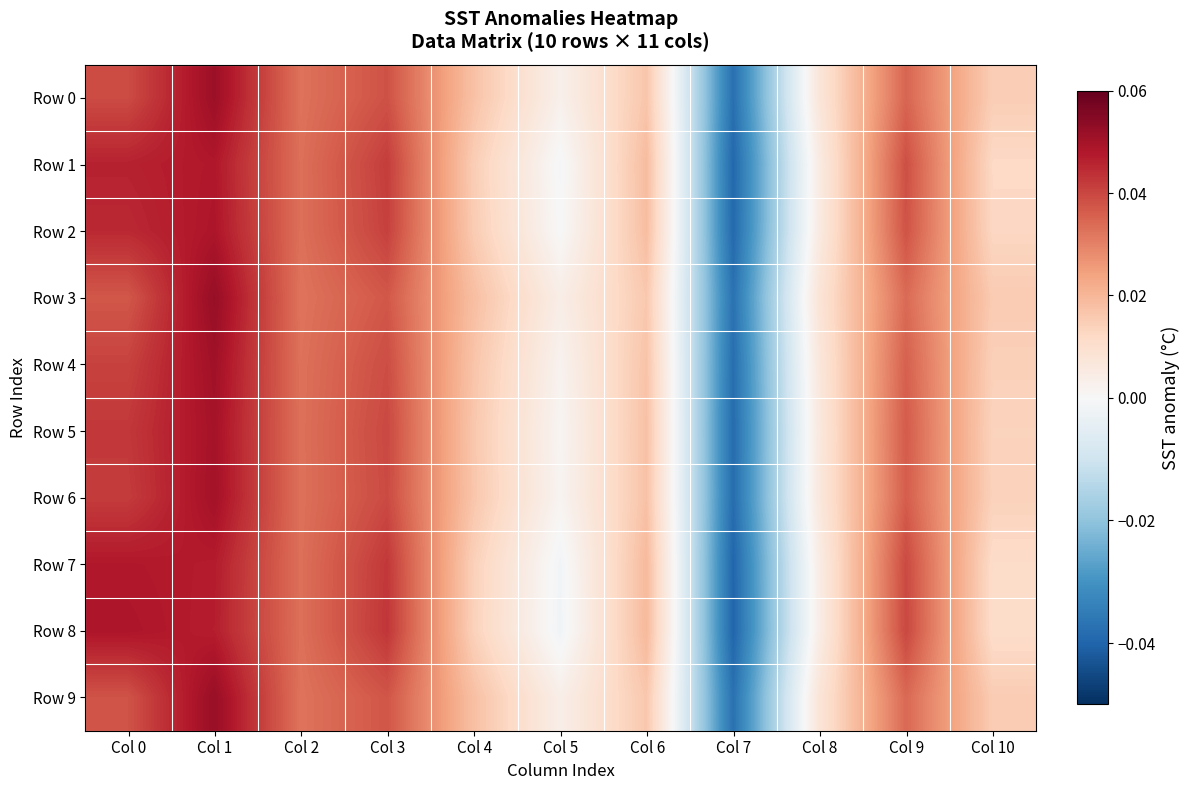

Rank the series by their maximum value, from highest to lowest.

Row 3, Row 9, Row 0, Row 4, Row 6, Row 5, Row 2, Row 8, Row 1, Row 7